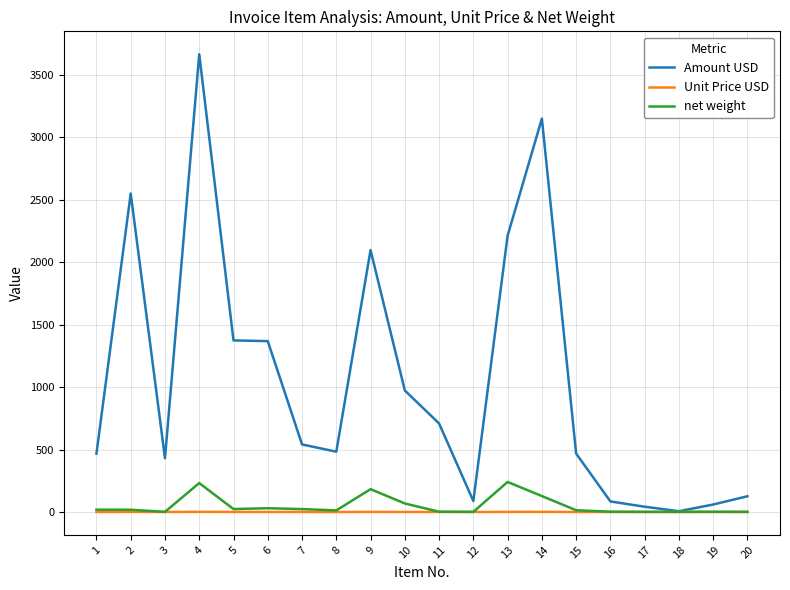

Which category has the highest value across all series?

4